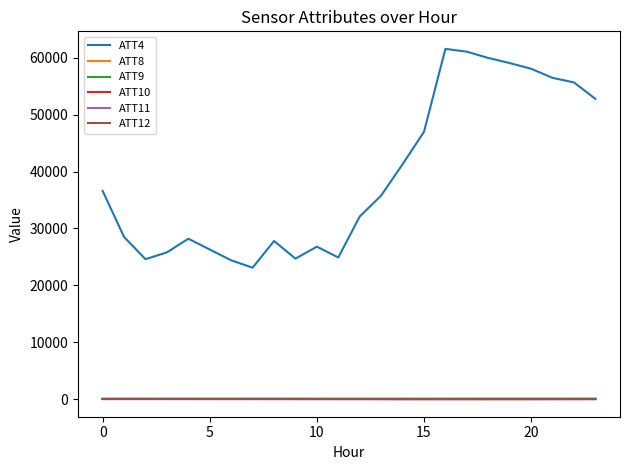

Which series has the largest total across all categories?

ATT4